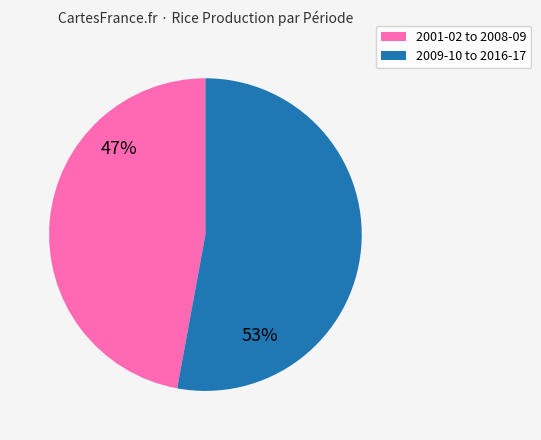

To the nearest percent, what is the average slice percentage?

50%